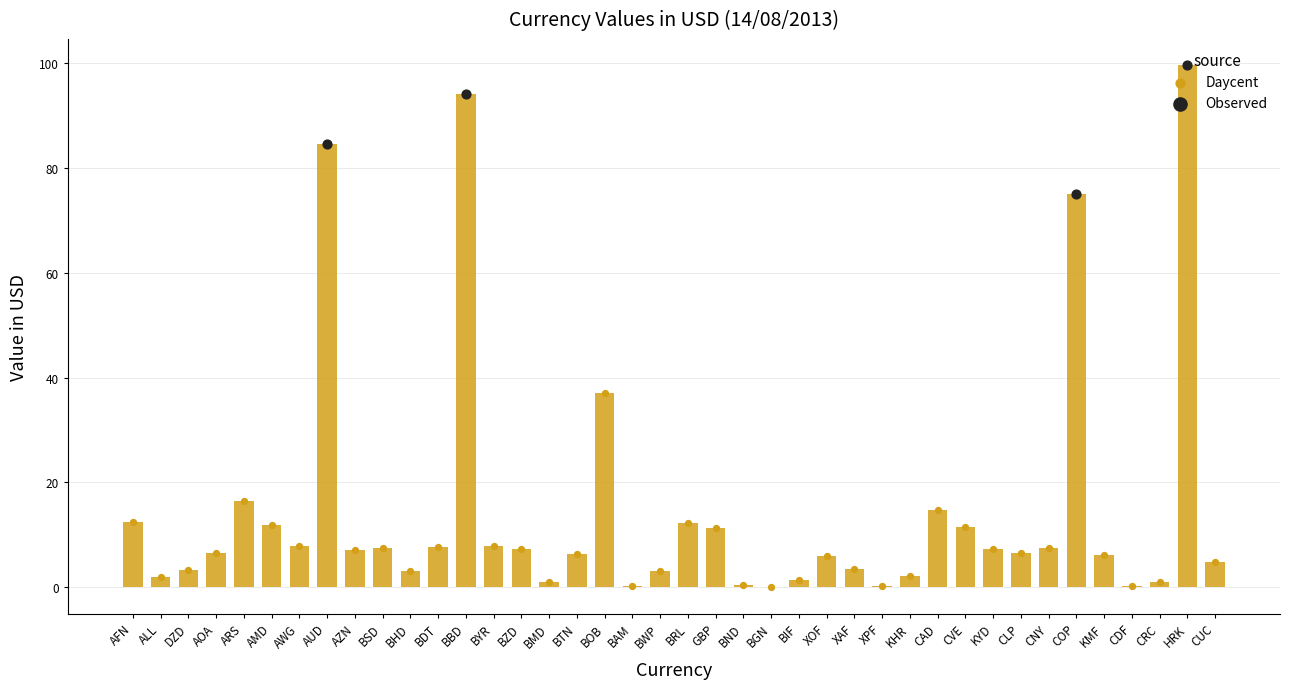

Approximately how many times larger is the value at ARS compared to BWP?

5.3